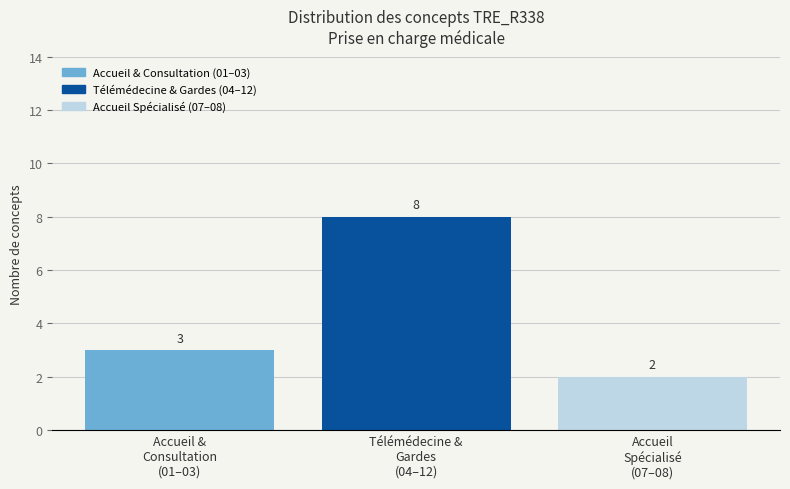

Is it true that the value at Accueil &
Consultation
(01–03) is 1?

False